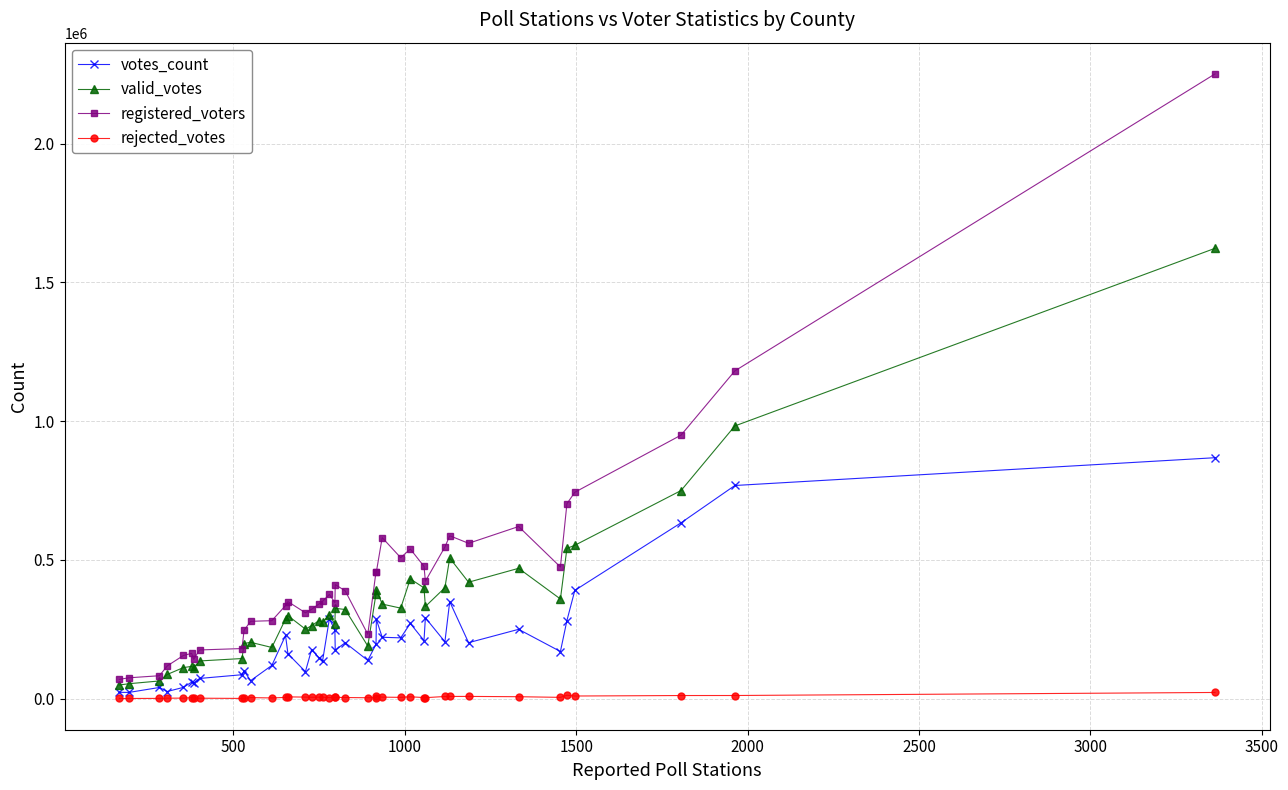

What is the minimum value shown in the chart?

776